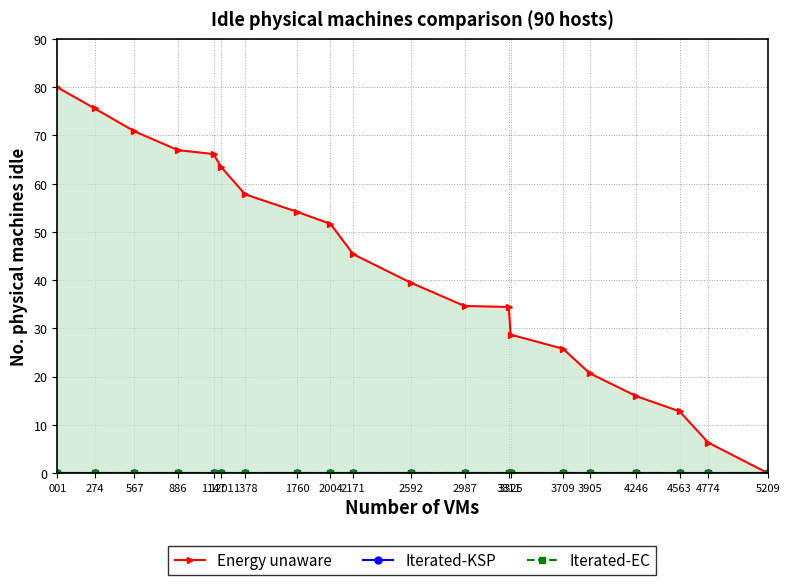

Count the number of data series in this chart.

3